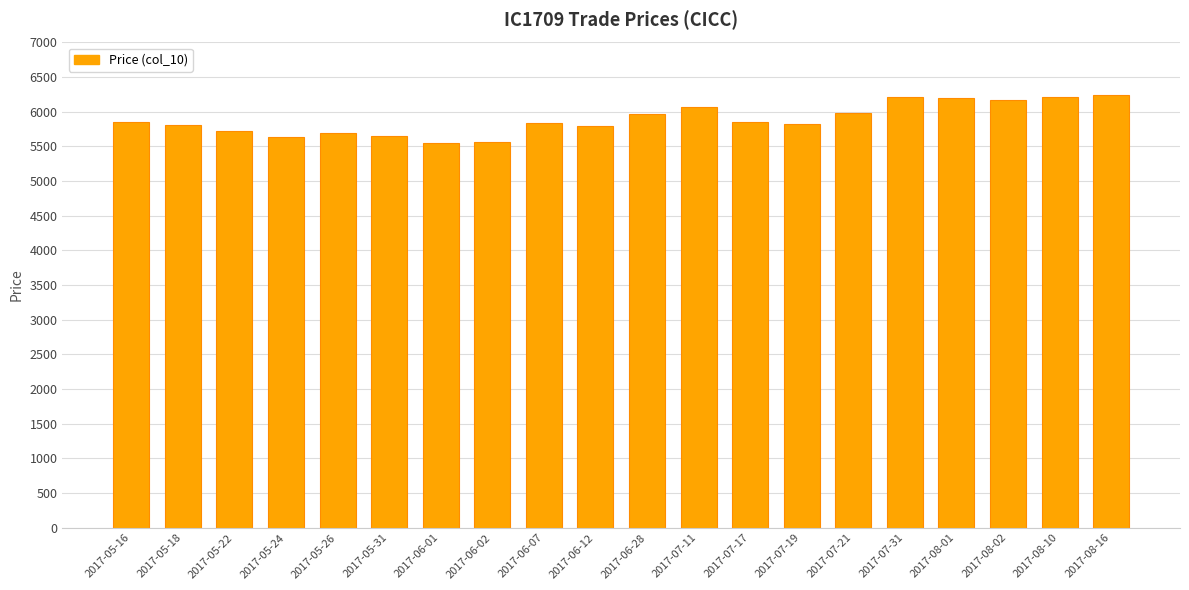

What is the label of the 20th bar from the right?

2017-05-16